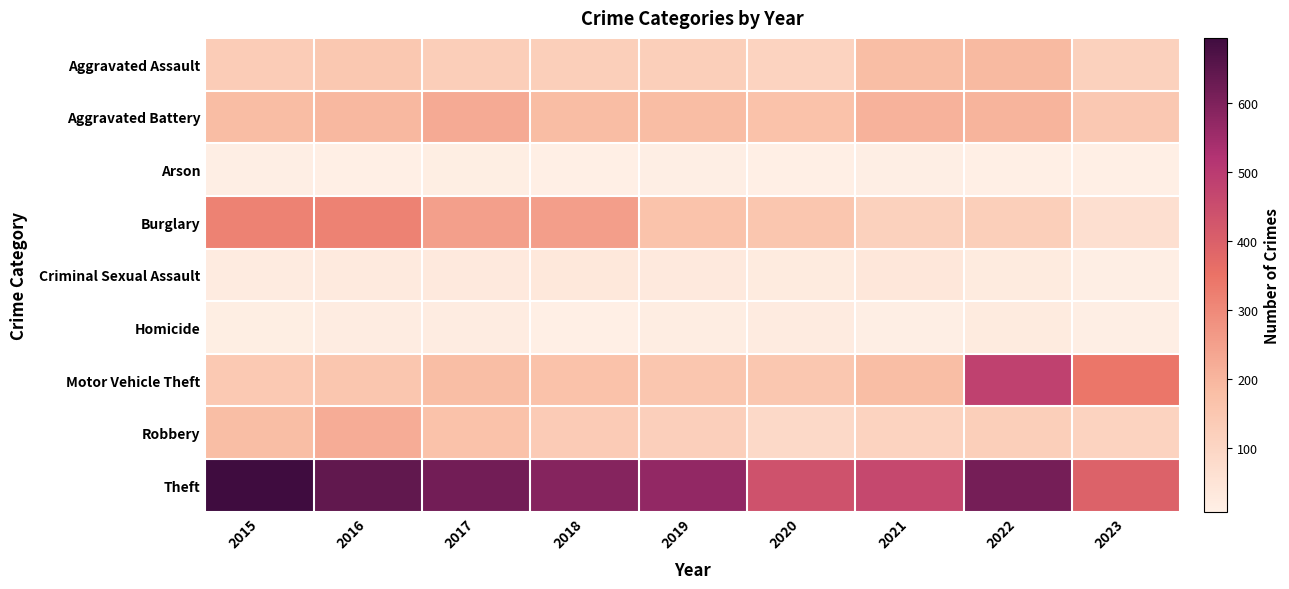

Which series has the largest range (max minus min)?

Motor Vehicle Theft